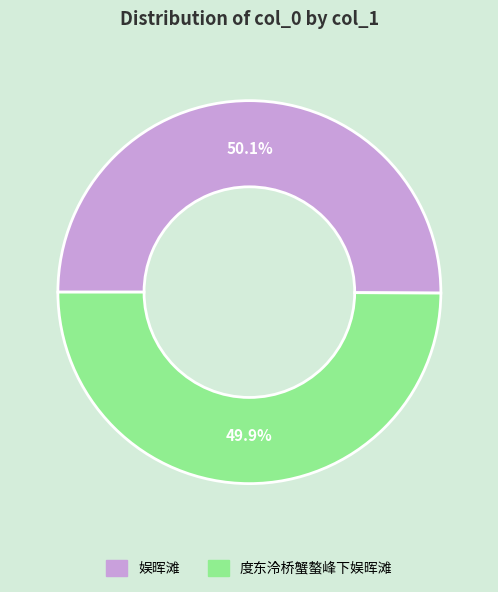

True or false: 度东泠桥蟹螯峰下娱晖滩 accounts for 43% of the total.

False